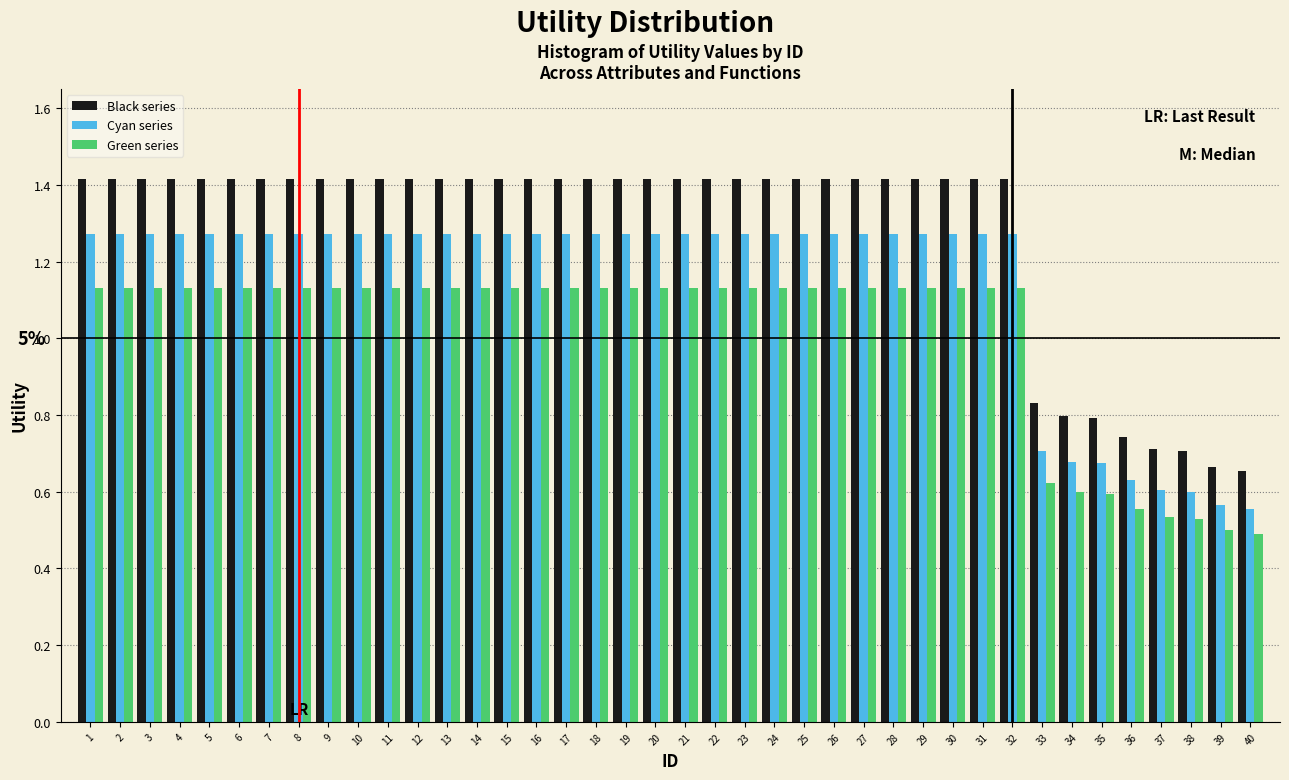

What is the sum of the Cyan series values at 2 and 8?

2.5